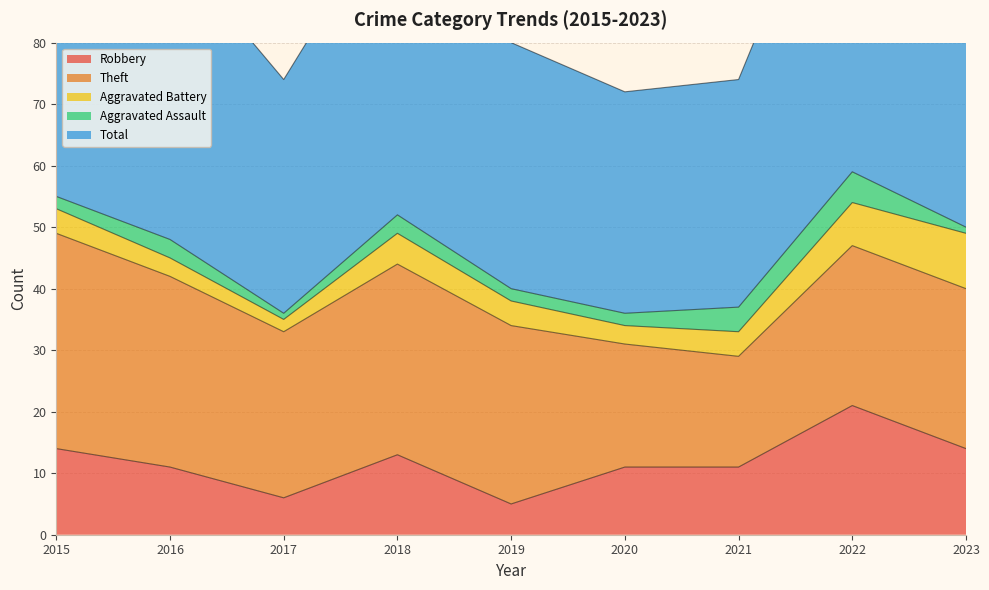

Rank the series at 2016 from lowest to highest value.

Aggravated Battery, Aggravated Assault, Robbery, Theft, Total